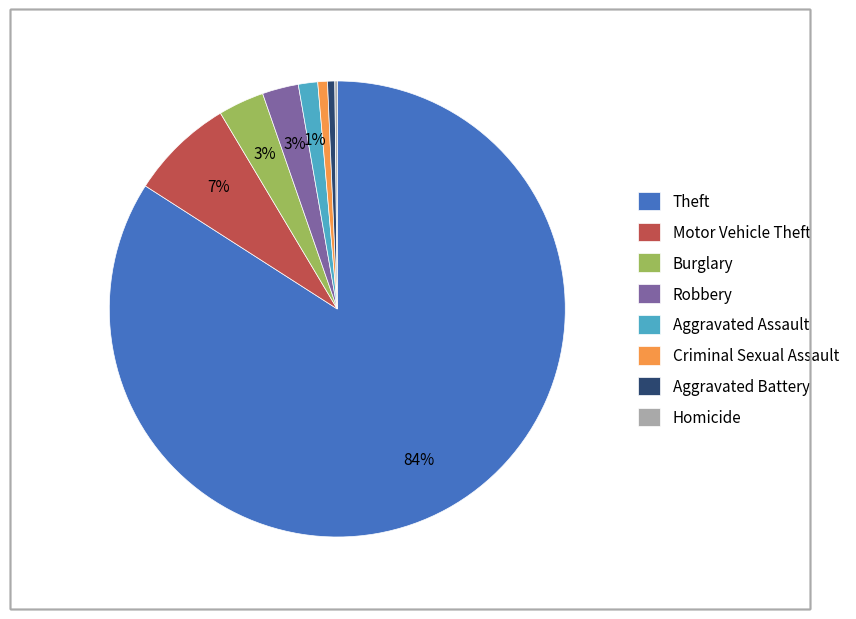

Between Criminal Sexual Assault and Robbery, which is larger?

Robbery